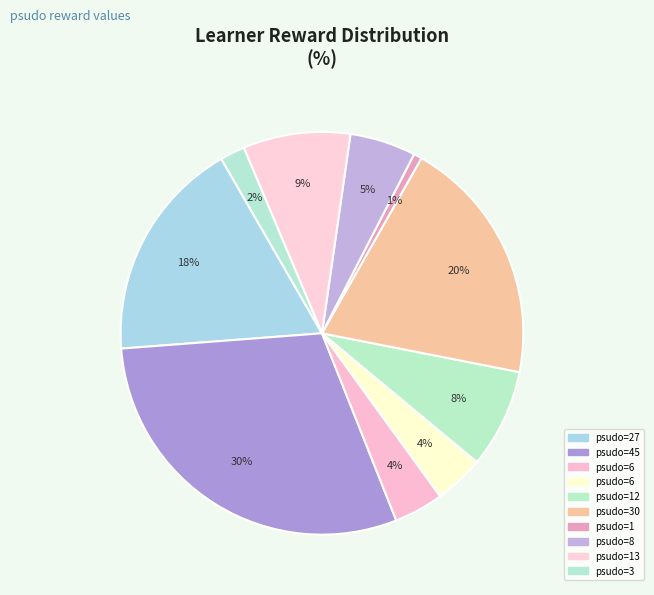

Count the number of slices in the pie.

10